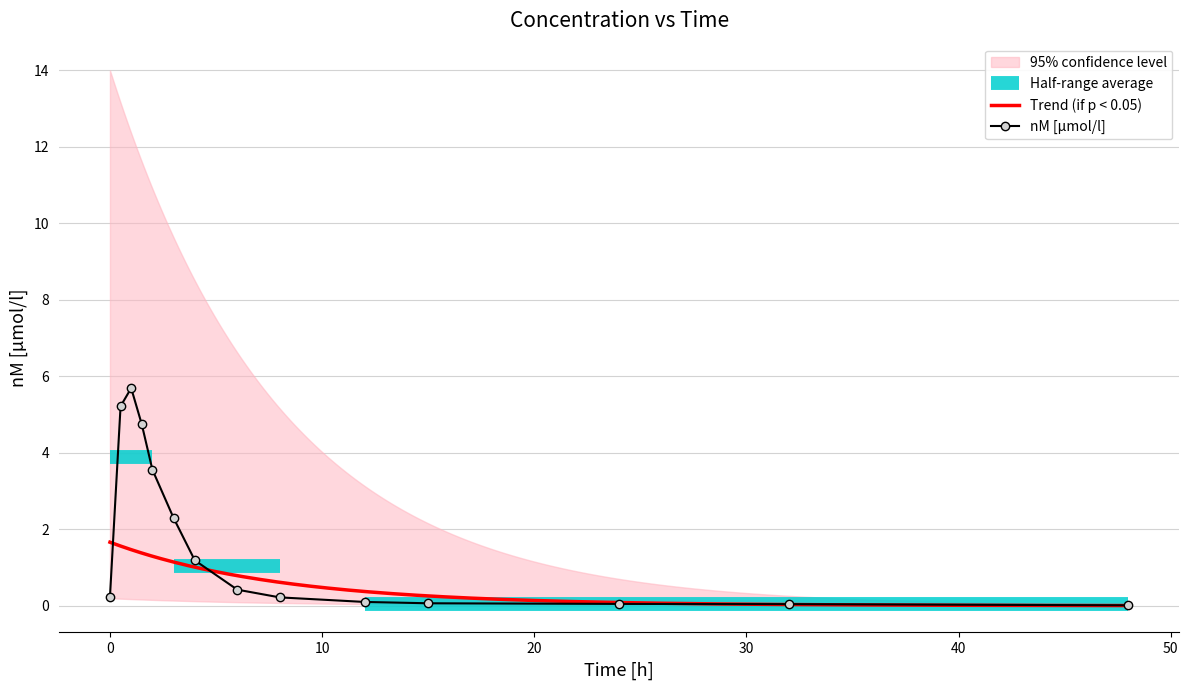

True or false: nM [µmol/l] has more than 0 points higher than both neighbors.

True